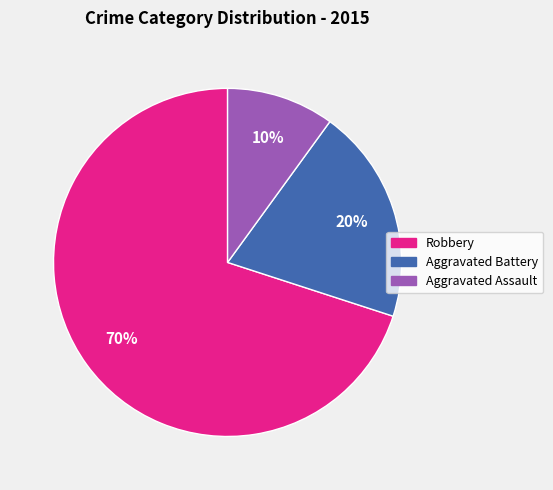

Which slice represents more than half of the pie?

Robbery